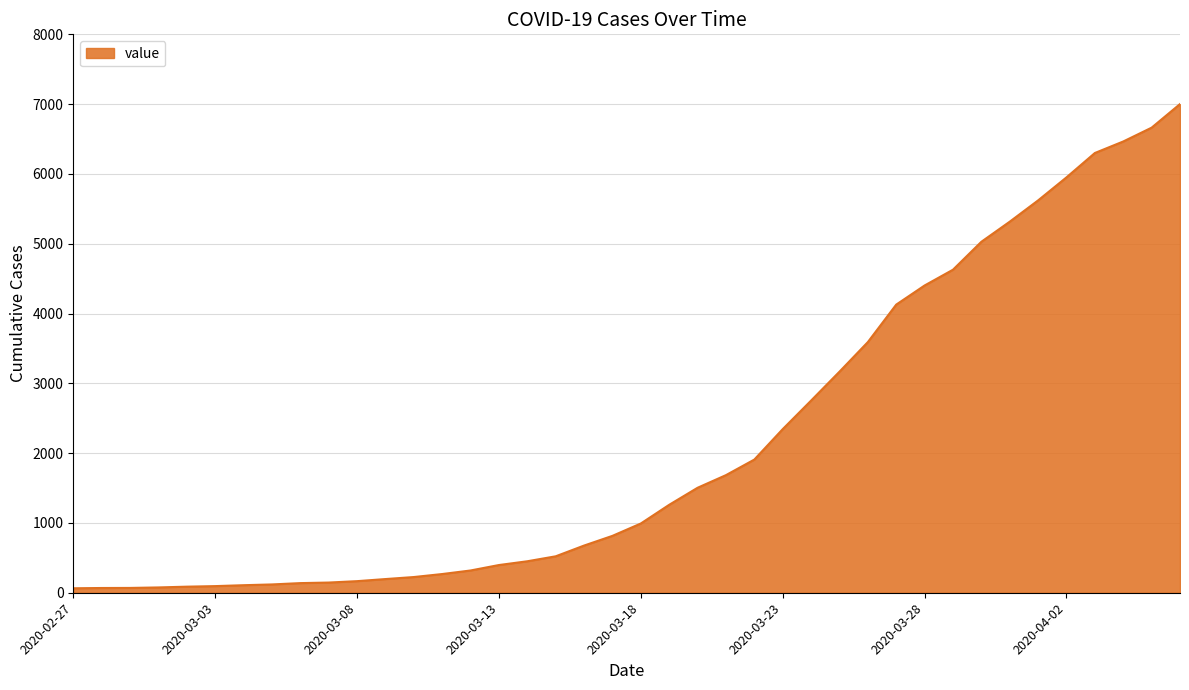

What is the minimum value shown in the chart?

64